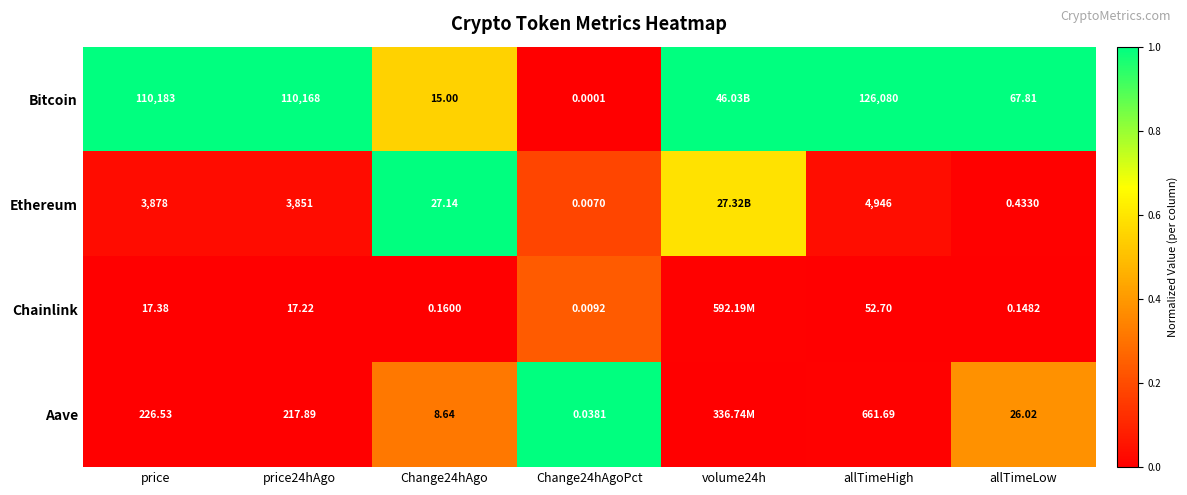

Rank the series at Change24hAgoPct from lowest to highest value.

Bitcoin, Ethereum, Chainlink, Aave